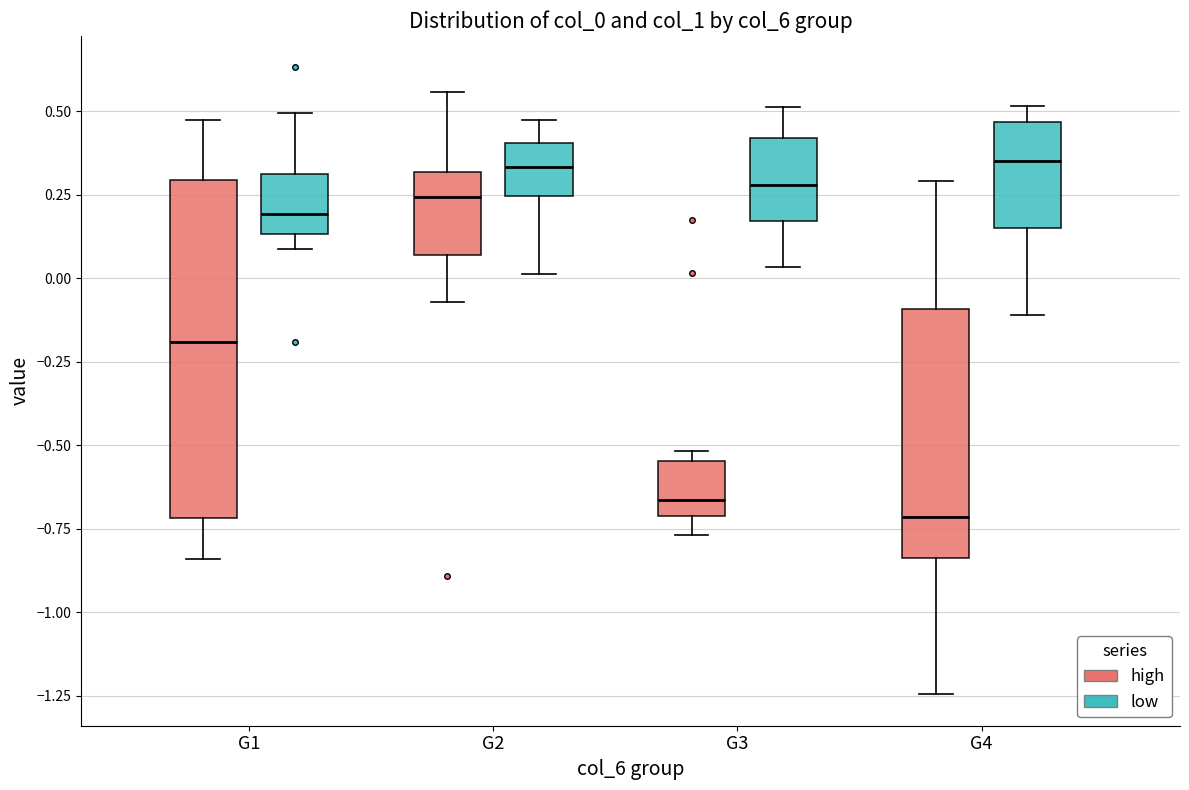

Reading left to right, transcribe this box plot: for each box, give where its median line is, the range the box spans, and where its two whiskers end, as read against the y-axis. The values are not printed on the chart, so give them approximately, as read against the axis.

G1 (high): median -0.20, box -0.70 to 0.30, whiskers -0.85 to 0.50
G1 (low): median 0.20, box 0.15 to 0.30, whiskers 0.10 to 0.50
G2 (high): median 0.25, box 0.05 to 0.30, whiskers -0.05 to 0.55
G2 (low): median 0.35, box 0.25 to 0.40, whiskers 0.00 to 0.45
G3 (high): median -0.65, box -0.70 to -0.55, whiskers -0.75 to -0.50
G3 (low): median 0.30, box 0.15 to 0.40, whiskers 0.05 to 0.50
G4 (high): median -0.70, box -0.85 to -0.10, whiskers -1.25 to 0.30
G4 (low): median 0.35, box 0.15 to 0.45, whiskers -0.10 to 0.50